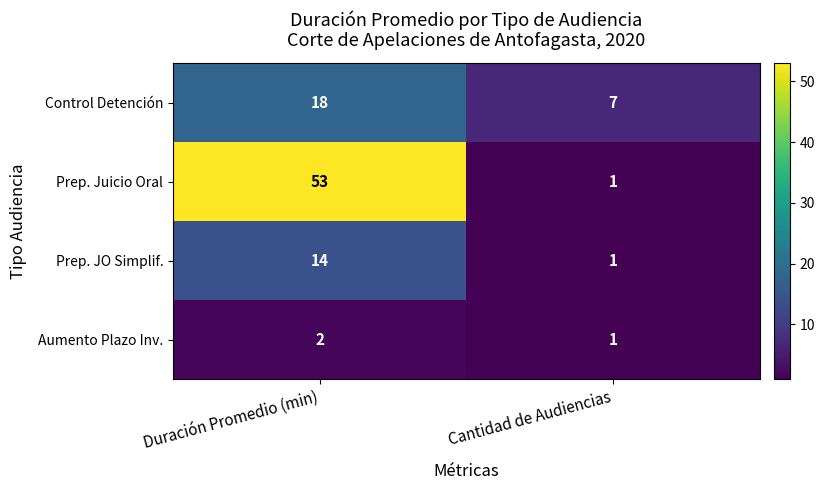

Reading left to right, what are all the values shown in this chart?

Control Detención: 18	7
Prep. Juicio Oral: 53	1
Prep. JO Simplif.: 14	1
Aumento Plazo Inv.: 2	1